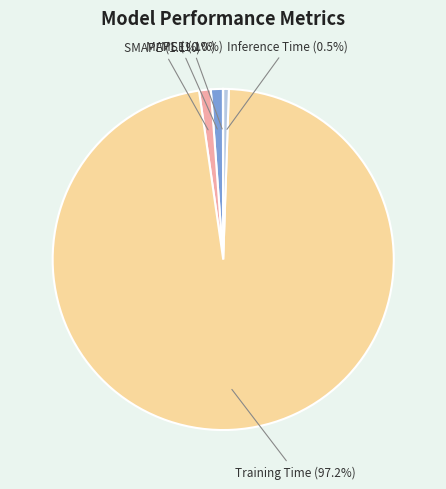

Which slice is the largest?

Training Time